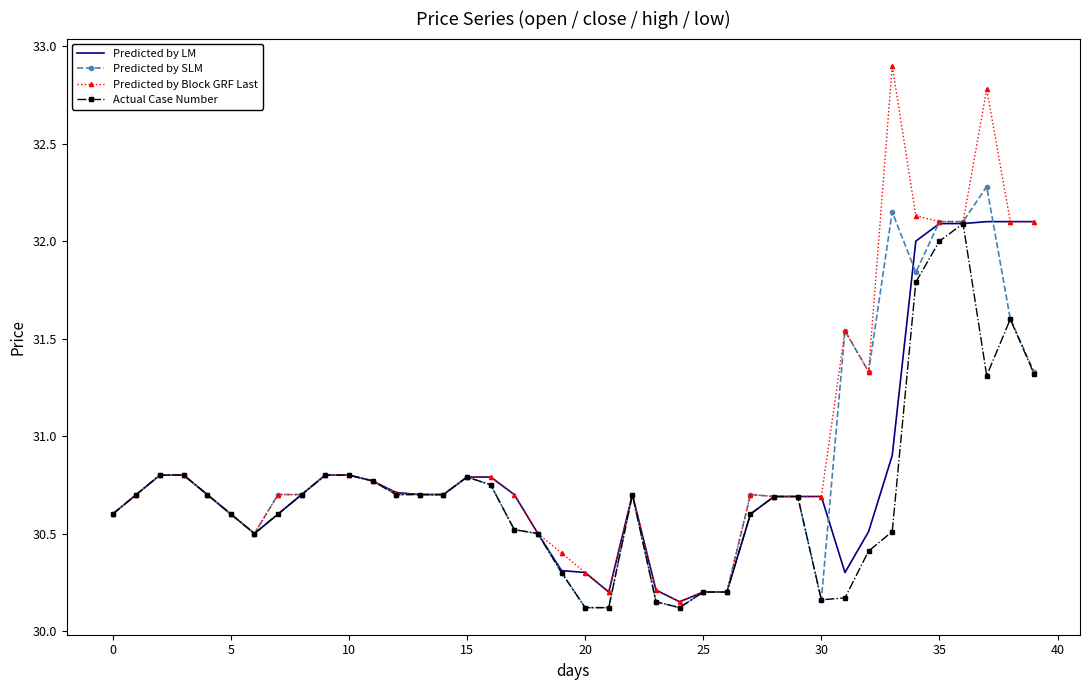

Which series has the largest range (max minus min)?

Predicted by Block GRF Last